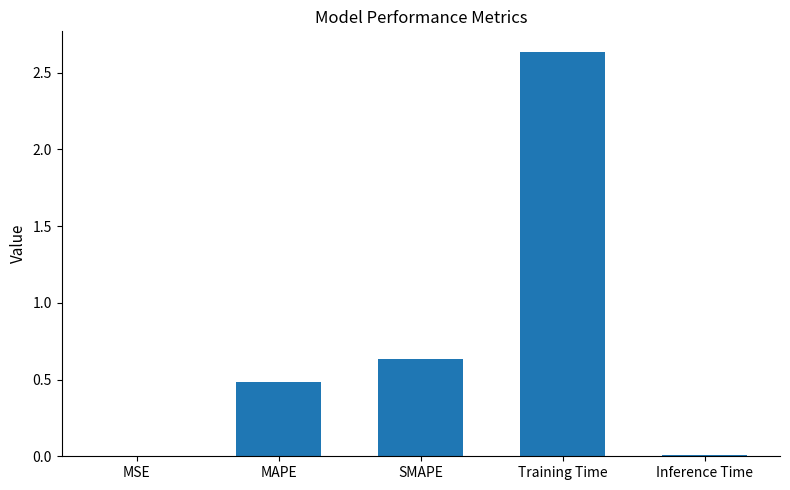

Which label corresponds to the largest value in the chart?

Training Time